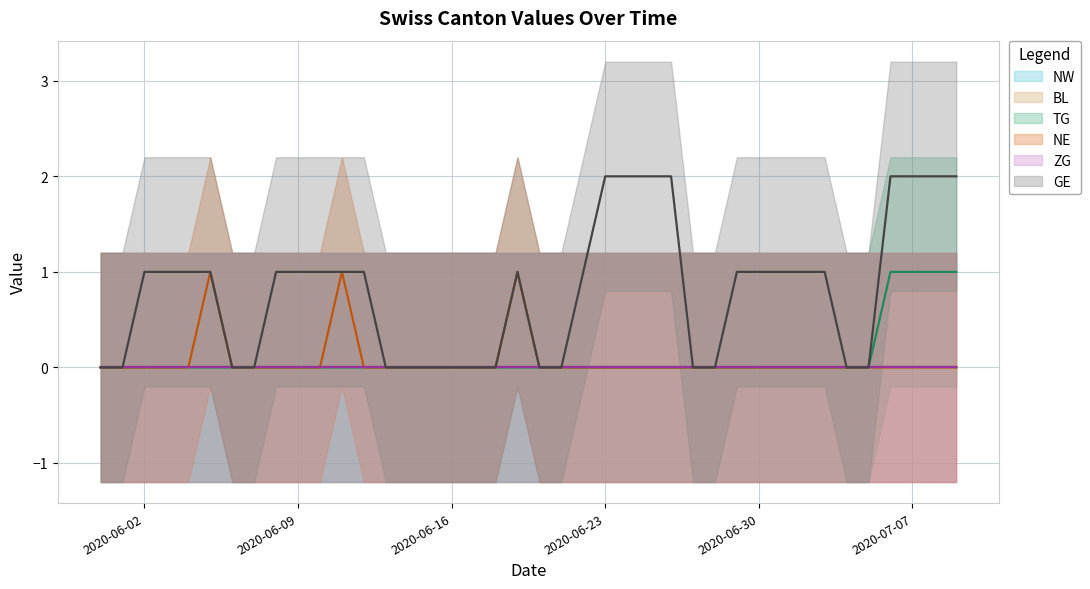

At which label does GE first exceed 1?

2020-06-23